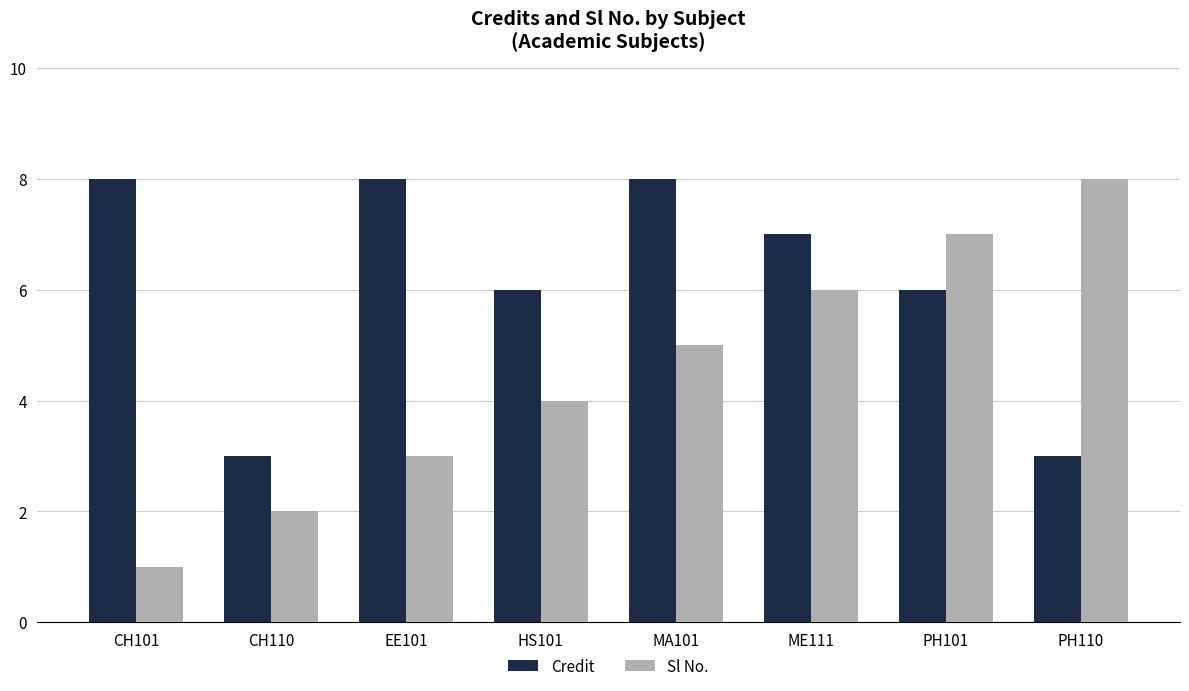

What is the lowest value of the Credit series?

3